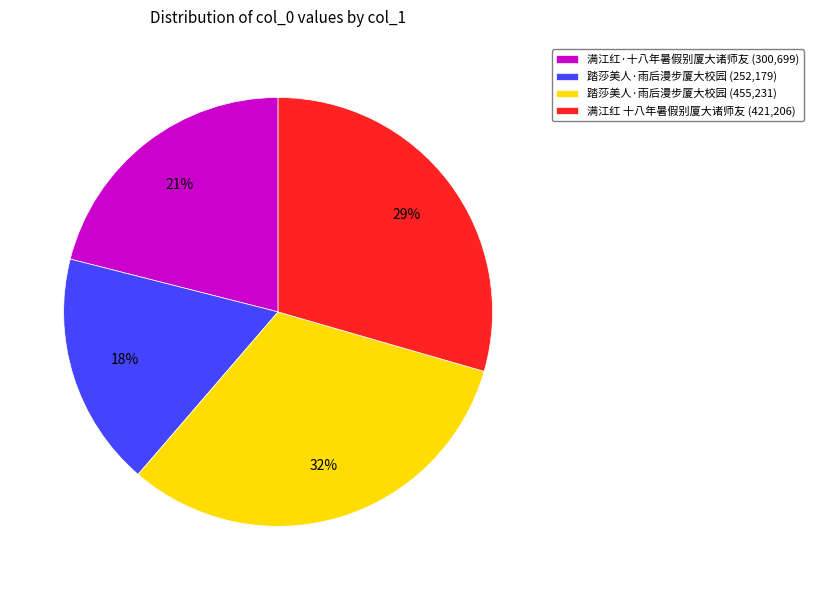

Is there any slice that represents more than half of the pie?

No